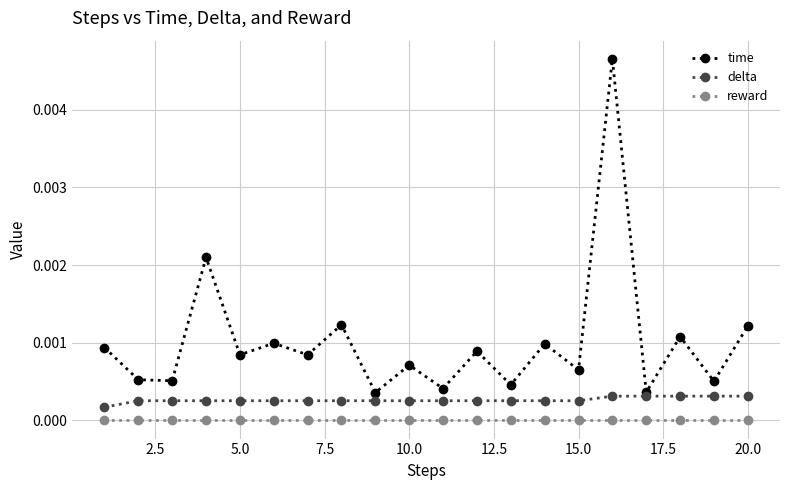

Rank the series by their average value, from highest to lowest.

time, delta, reward